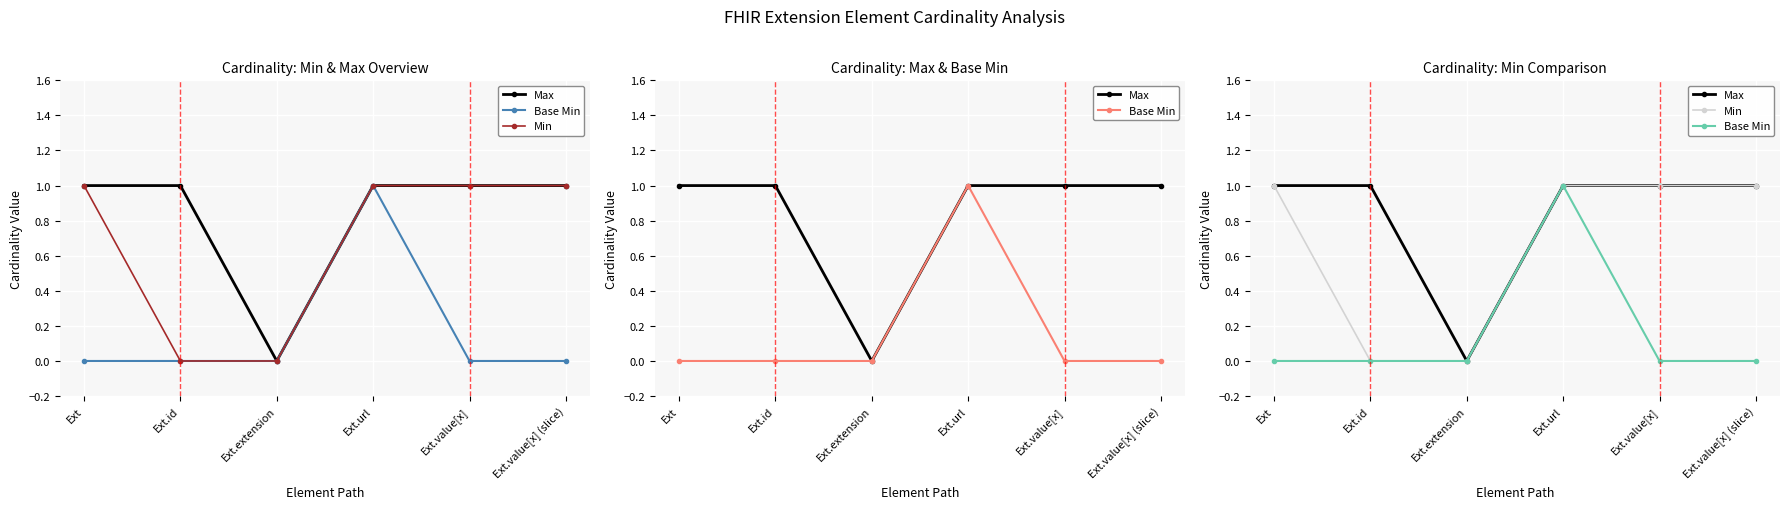

Which label corresponds to the largest value in the chart?

Ext